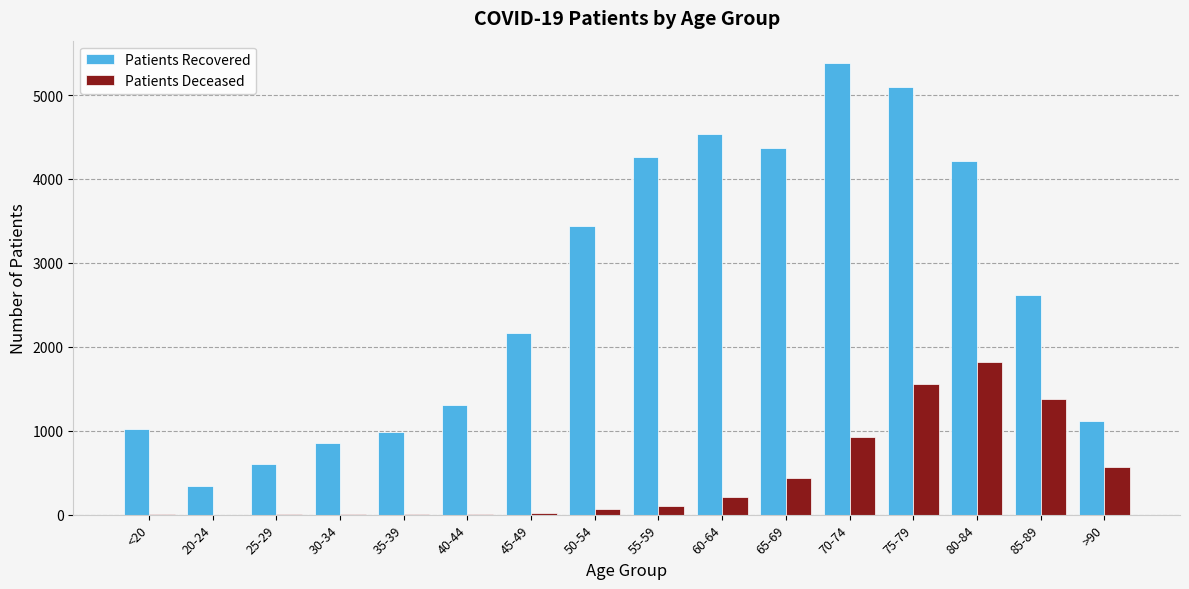

At which category is the sum across all series the highest?

75-79